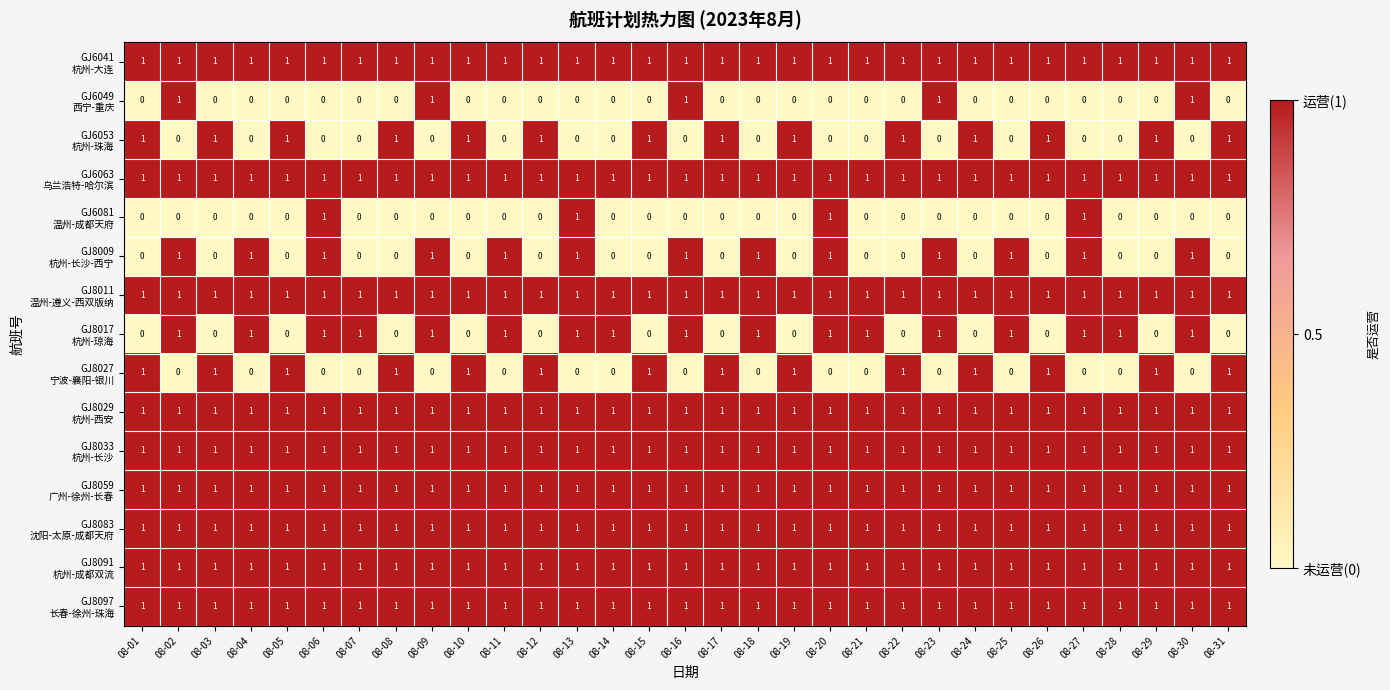

Count the number of categories in the chart.

31